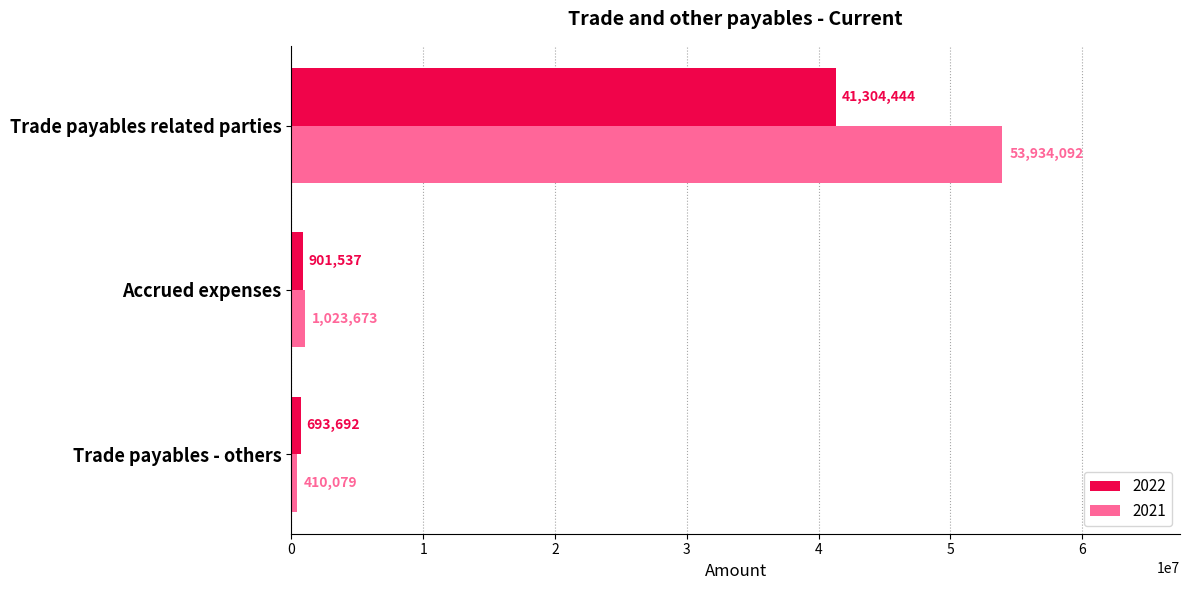

Where is 2022 nearest to the value 20999068?

Accrued expenses